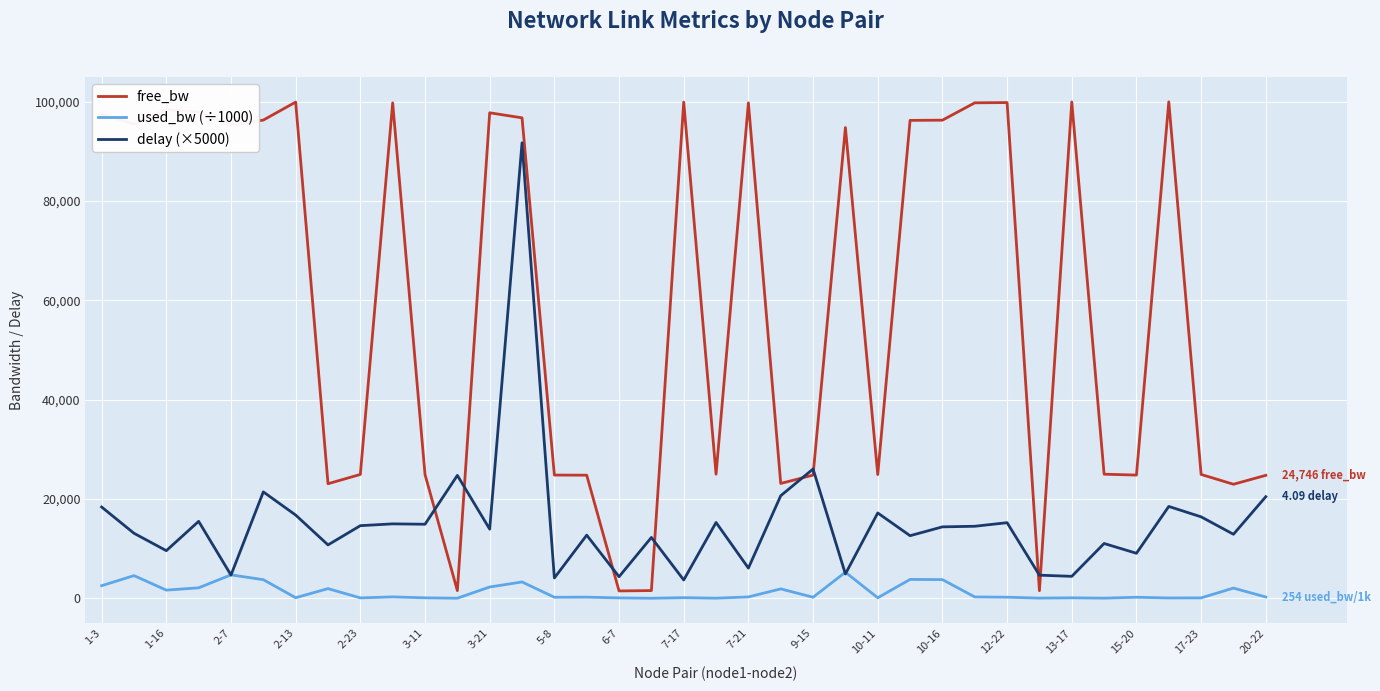

List the series in order of their peak value, highest first.

free_bw, delay (×5000), used_bw (÷1000)